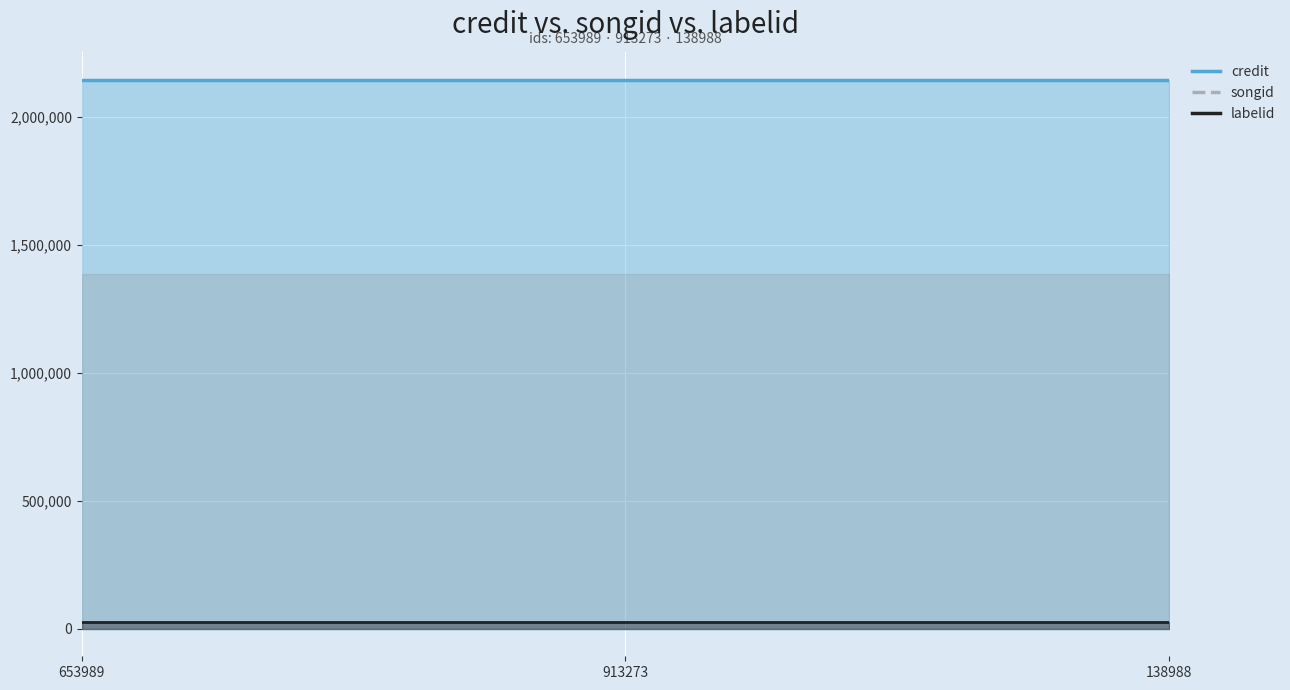

At which category is the sum across all series the highest?

653989